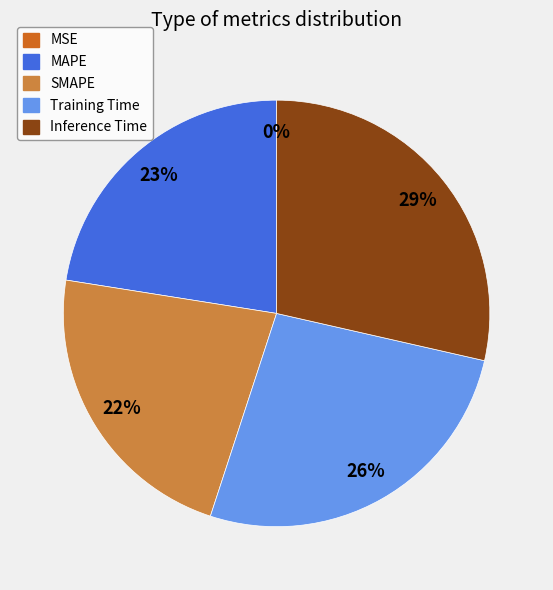

The SMAPE slice represents 22% of the pie. True or false?

True